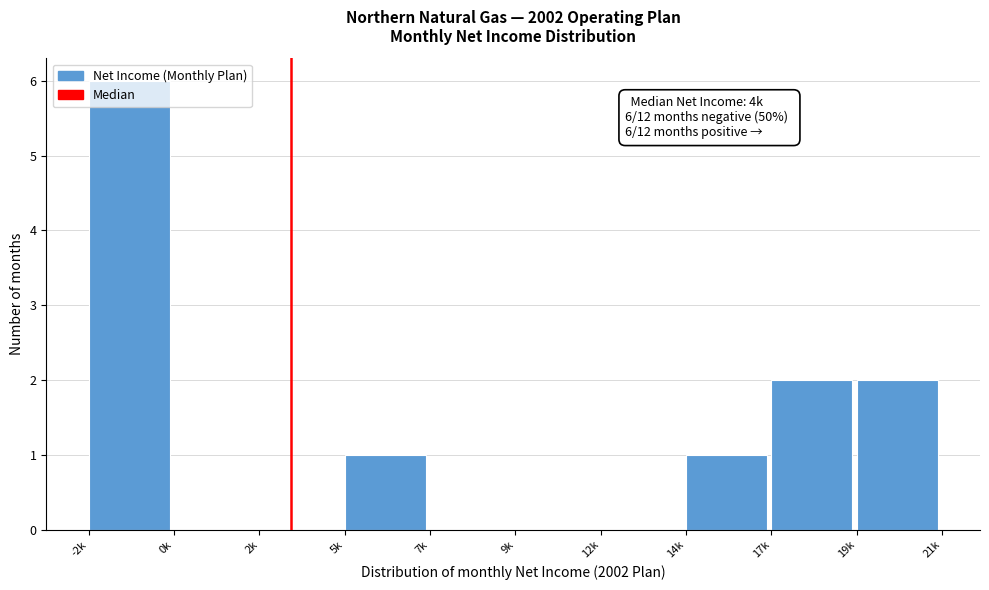

What is the sum of all values?

12